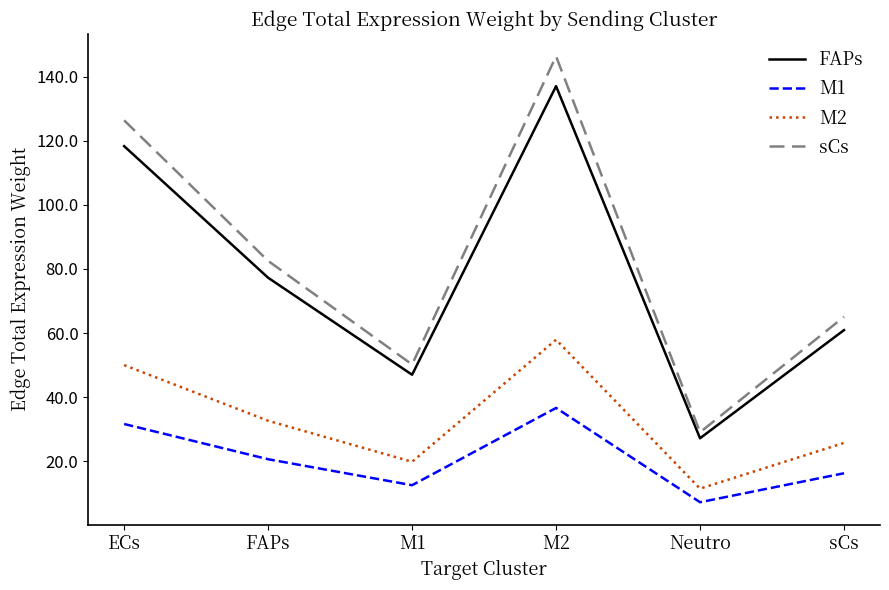

Rank the categories by M1 value from highest to lowest.

M2, ECs, FAPs, sCs, M1, Neutro